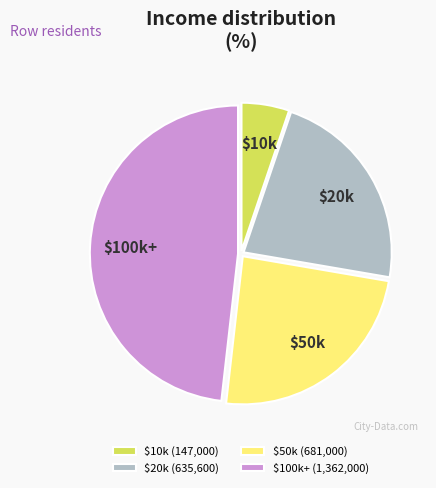

Does $20k account for over 50% of the chart?

No